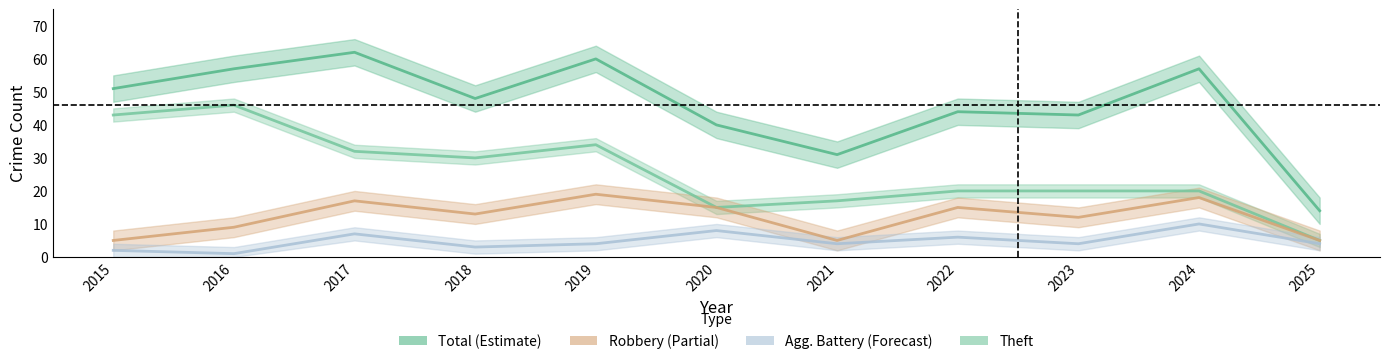

Which category has the lowest value in the Theft series?

2025